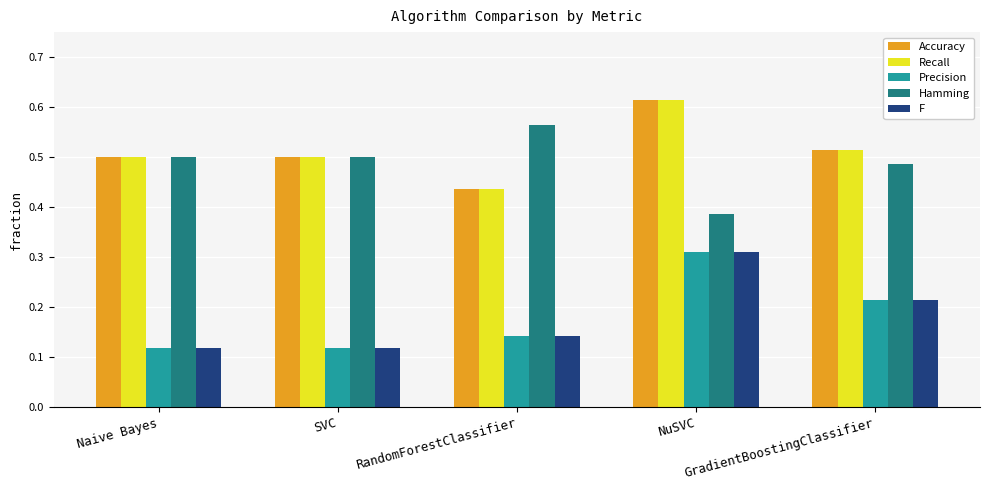

At how many categories does at least one series exceed 0?

5